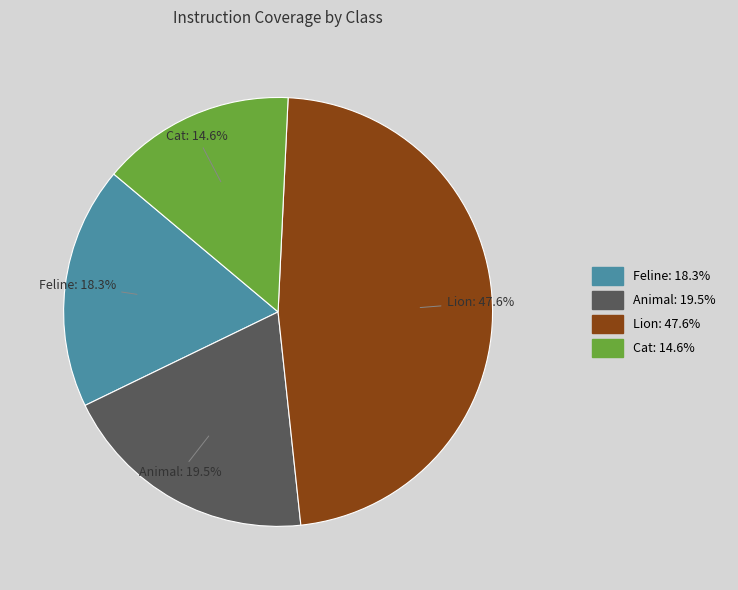

What is the largest slice in the pie chart?

Lion